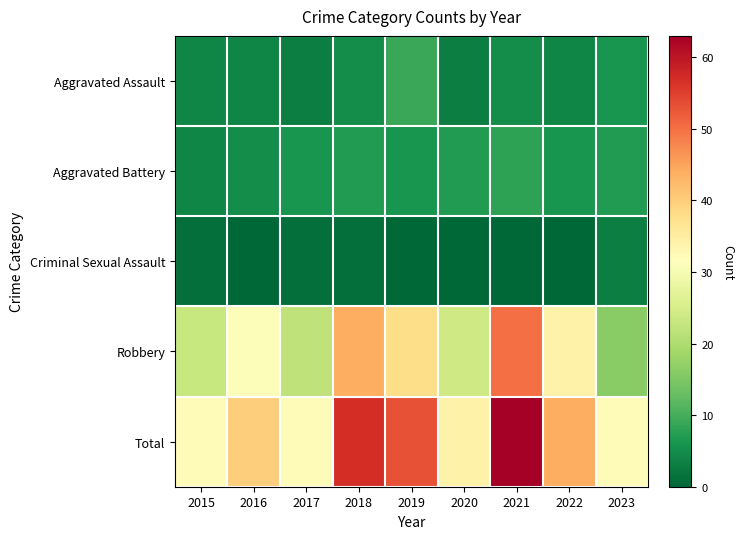

Reading left to right, list all the values displayed in this chart.

Aggravated Assault: 2015=4	2016=4	2017=3	2018=5	2019=9	2020=3	2021=5	2022=4	2023=6
Aggravated Battery: 2015=4	2016=5	2017=6	2018=7	2019=6	2020=7	2021=8	2022=6	2023=7
Criminal Sexual Assault: 2015=1	2016=0	2017=1	2018=1	2019=0	2020=0	2021=0	2022=0	2023=3
Robbery: 2015=23	2016=31	2017=22	2018=44	2019=38	2020=24	2021=50	2022=34	2023=16
Total: 2015=32	2016=40	2017=32	2018=57	2019=53	2020=34	2021=63	2022=44	2023=32